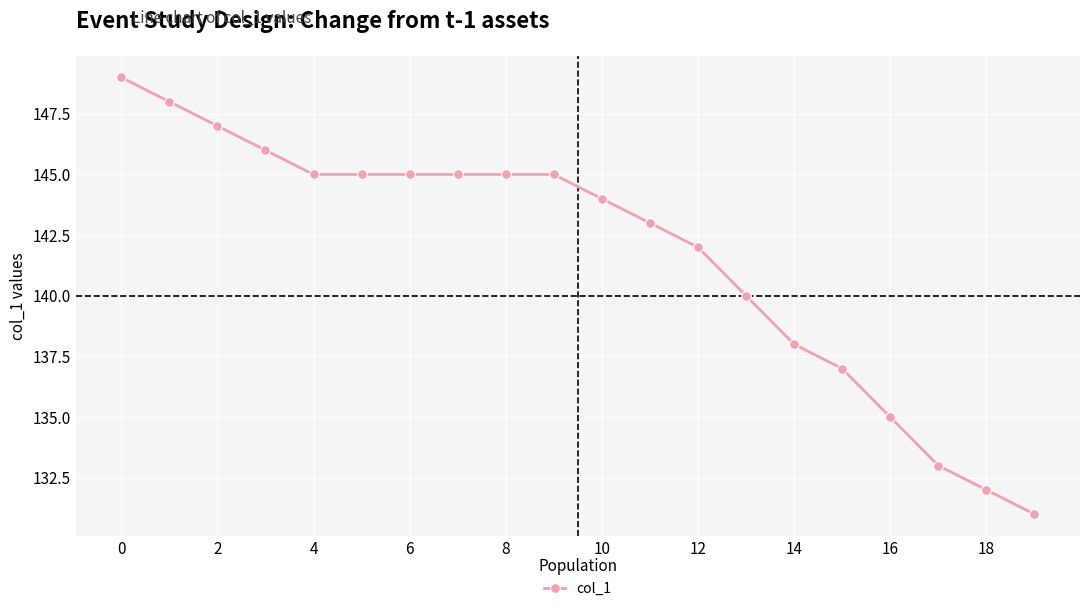

What is the maximum value shown in the chart?

149